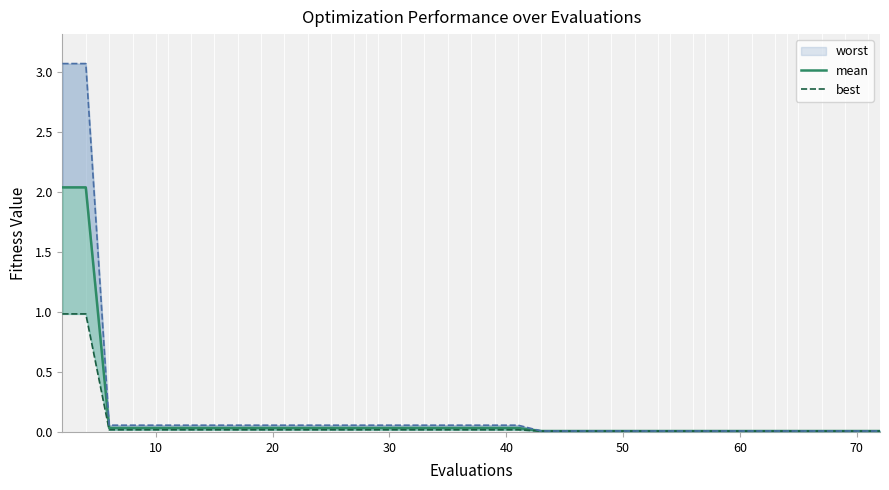

True or false: best has more than 1 interior local peaks.

False